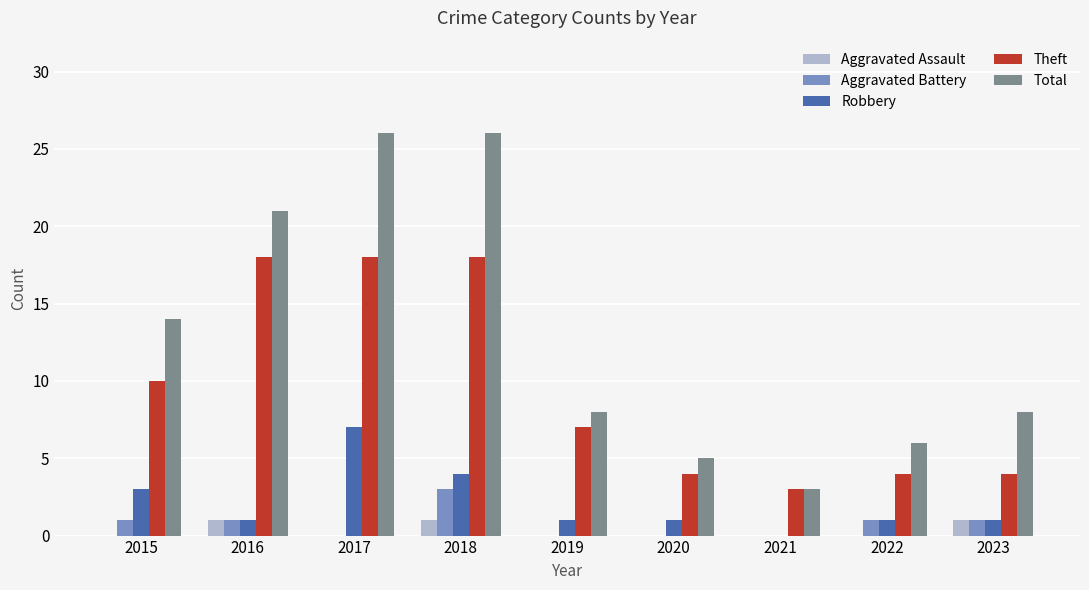

What is the highest value of the Aggravated Battery series?

3